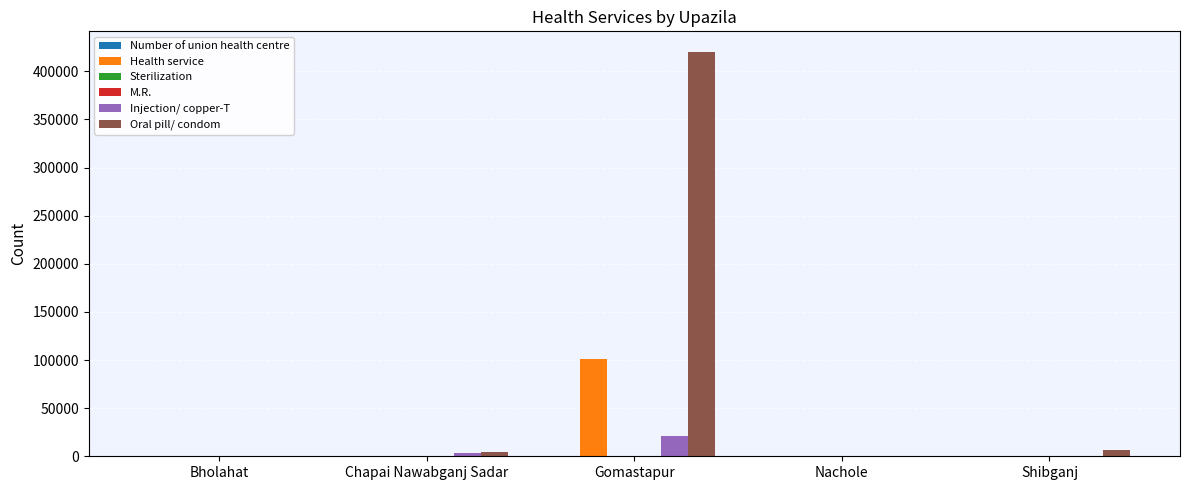

What is the total value across all series at Chapai Nawabganj Sadar?

10211